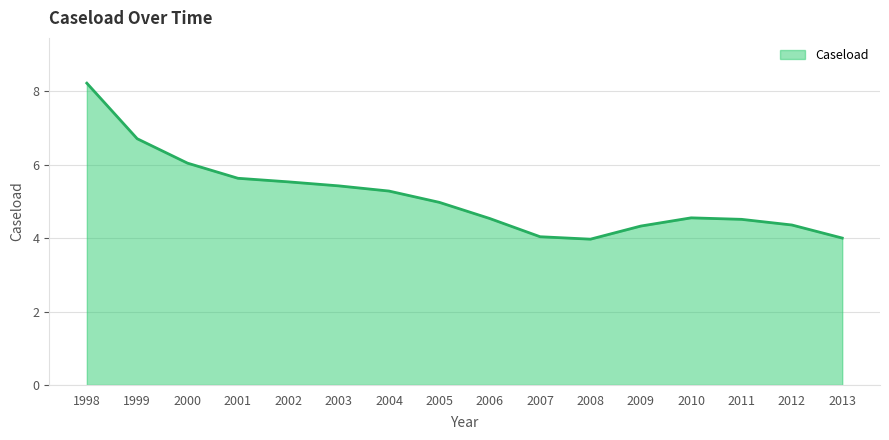

Is it true that the value at 2009 is 2.8?

False